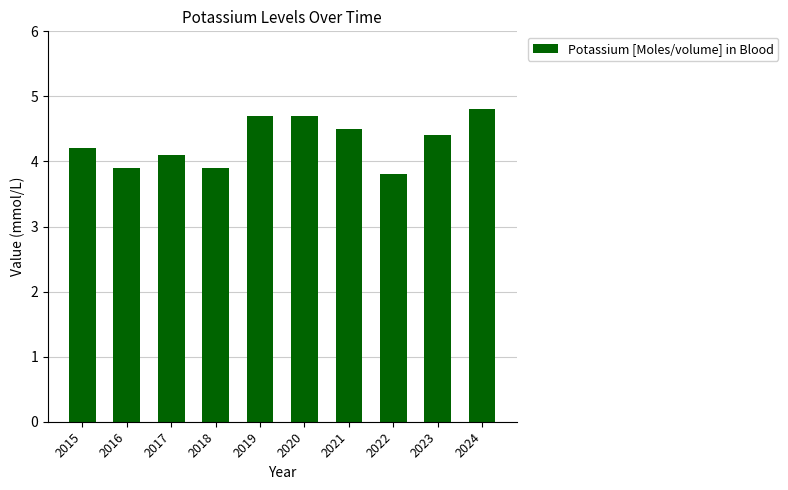

True or false: the data shows 2.8 at 2020.

False